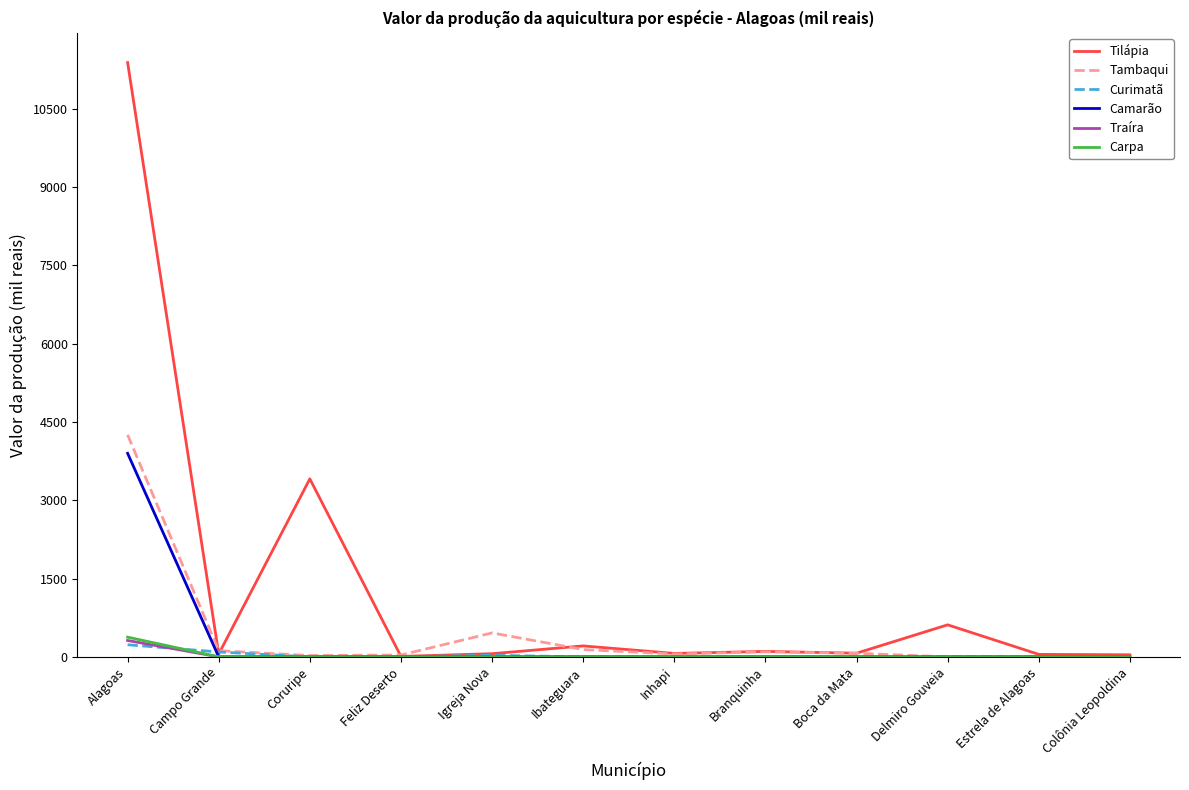

Which series has the largest total across all categories?

Tilápia